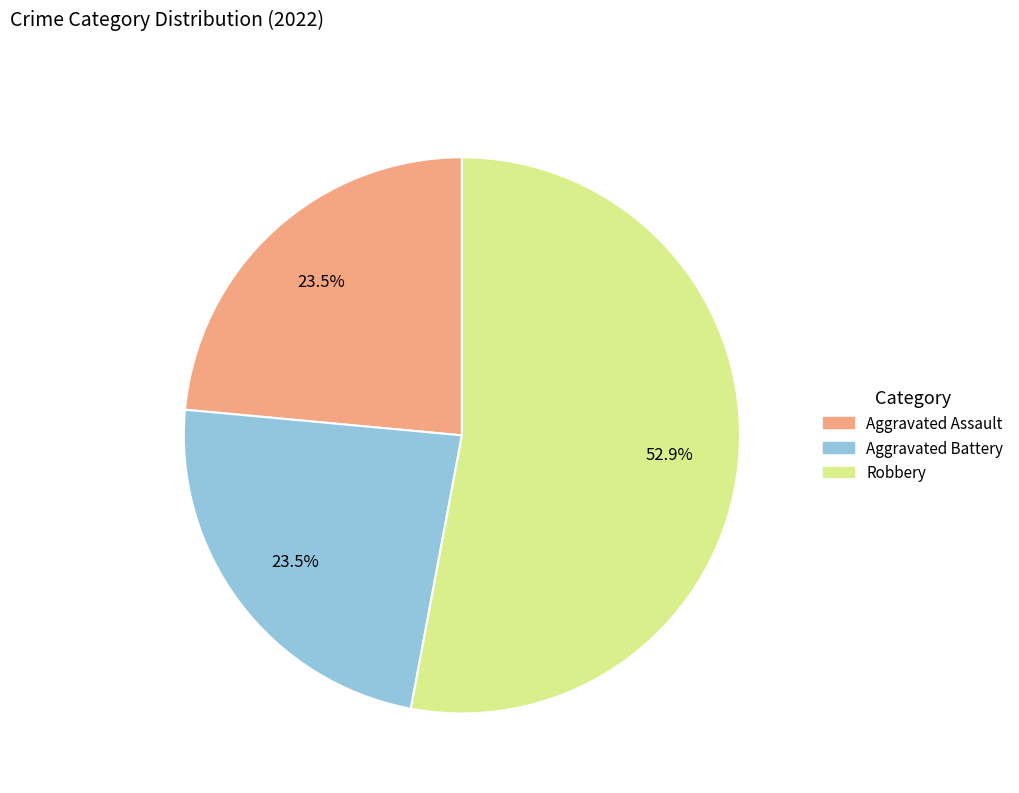

To the nearest percent, what is the difference between the largest and smallest slice percentages?

29%